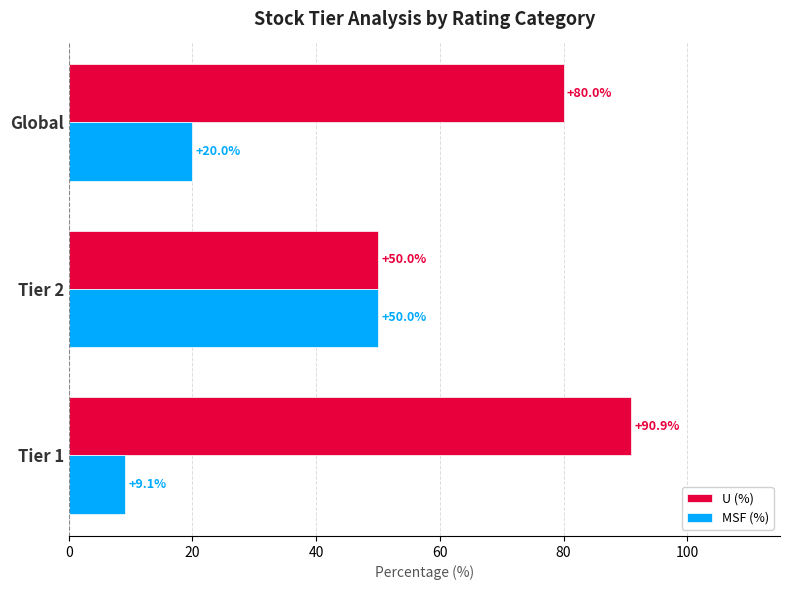

The U (%) series shows 50.0 at Tier 2. True or false?

True